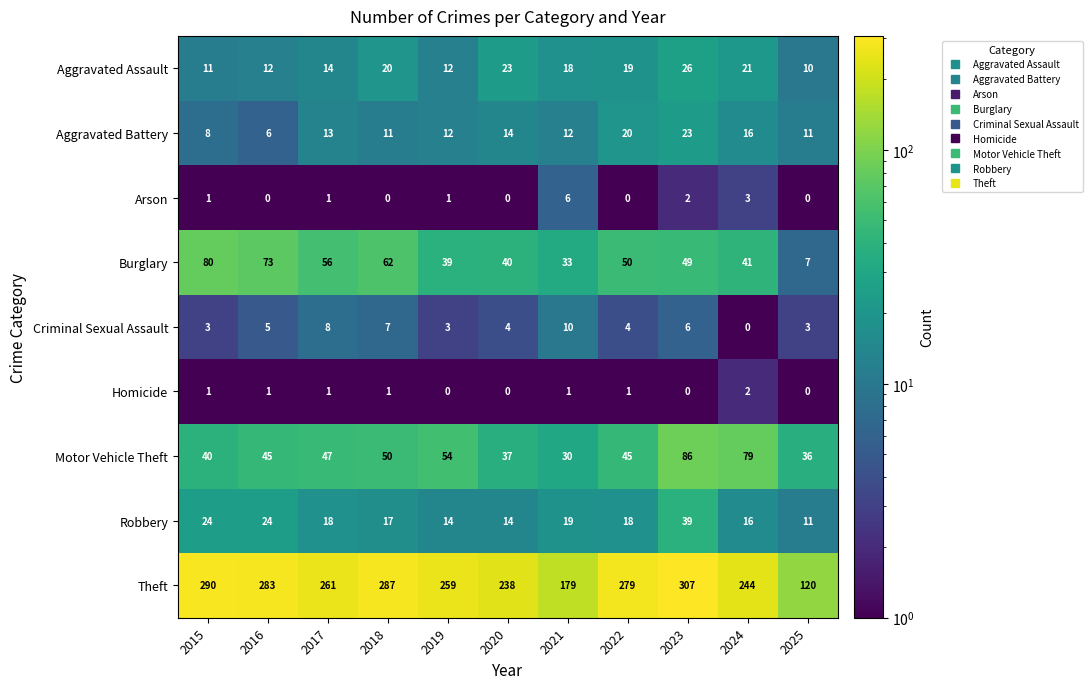

Which series changed the most between 2015 and 2017?

Theft